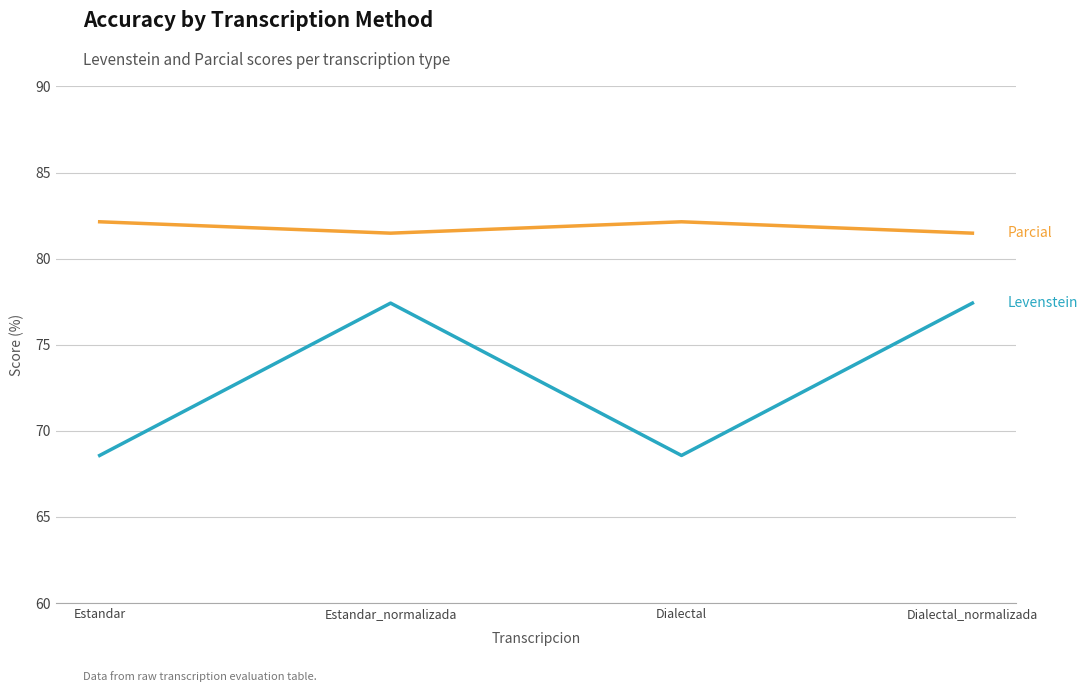

What position from the right is Dialectal_normalizada?

1